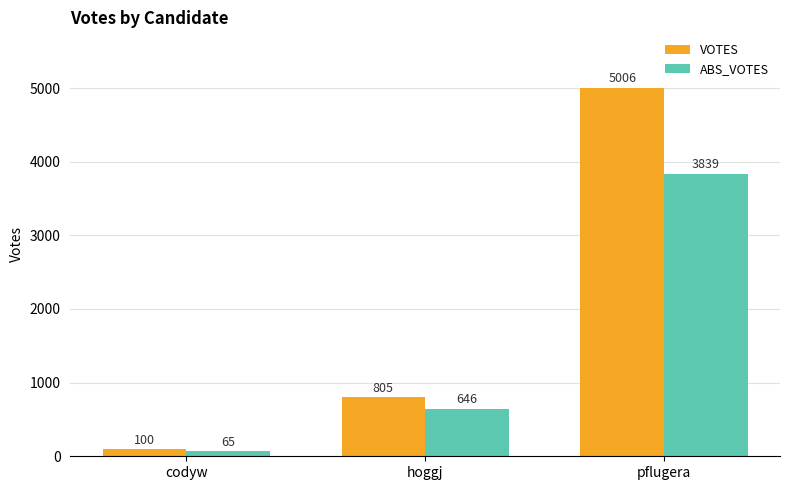

What is the value of the VOTES bar at the 1st from the left?

100